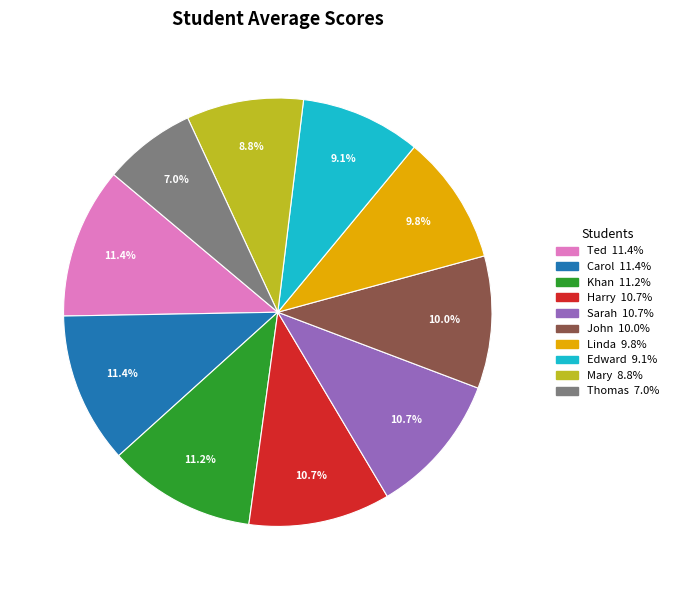

To the nearest percent, what percentage of the pie is Thomas?

7%